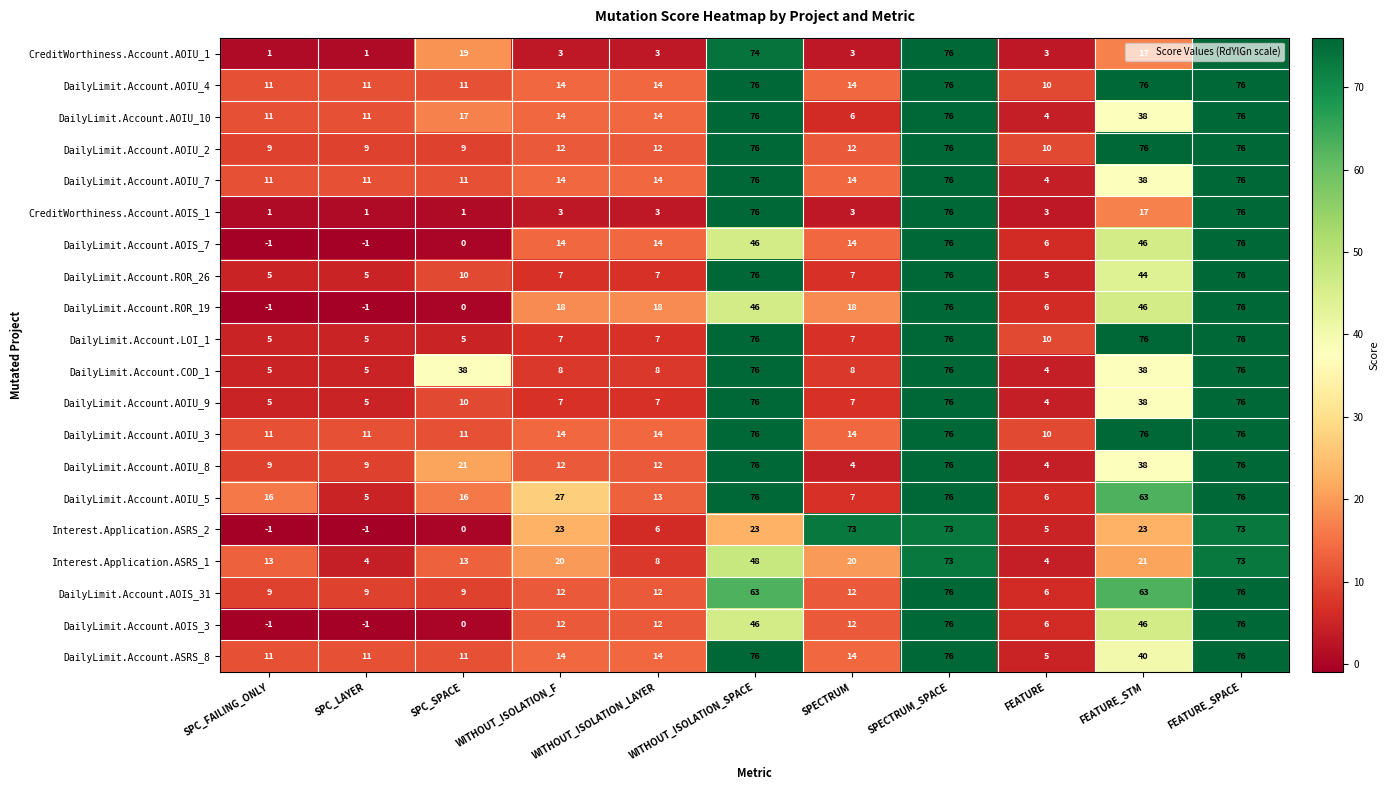

What is the sum of the DailyLimit.Account.AOIS_7 values at FEATURE and SPECTRUM?

20